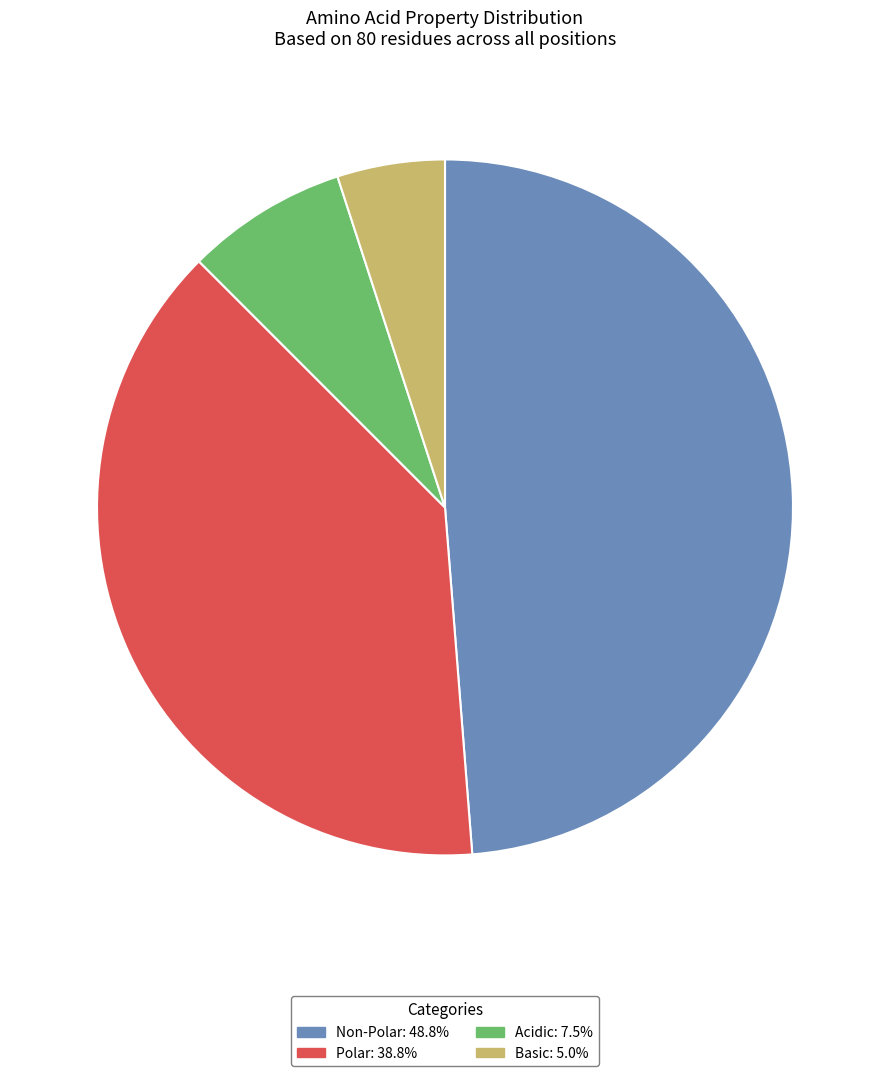

Does any single category account for the majority?

No